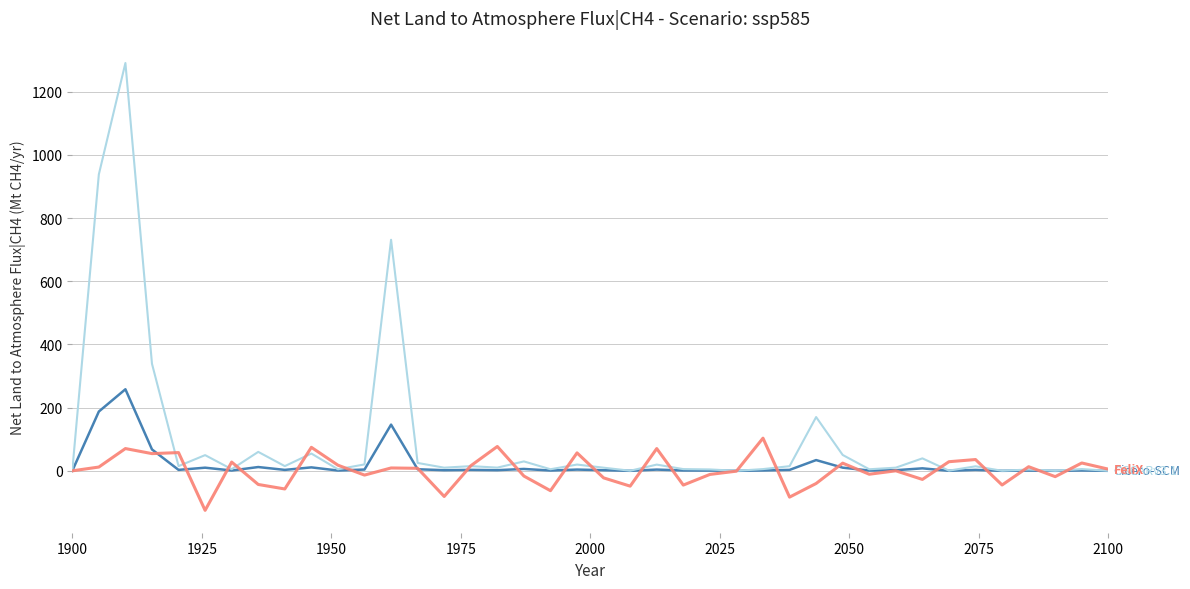

What is the minimum value shown in the chart?

-125.2